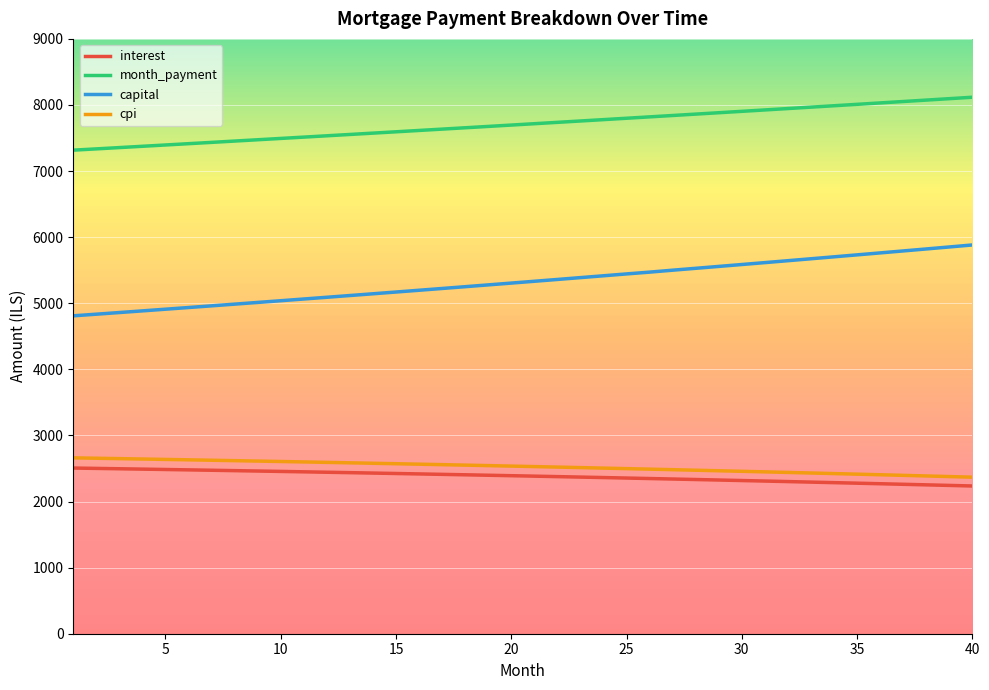

True or false: capital and cpi intersect in this chart.

False